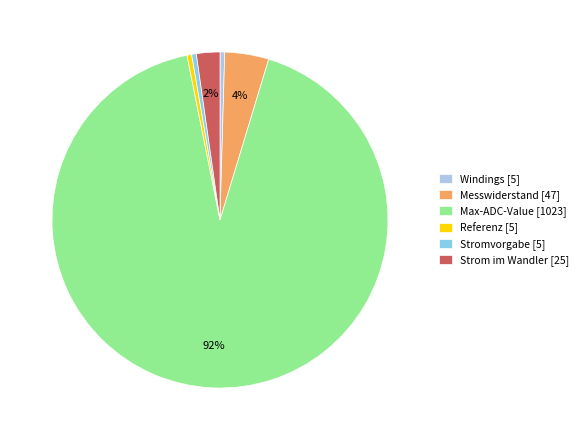

The Stromvorgabe slice represents 14% of the pie. True or false?

False